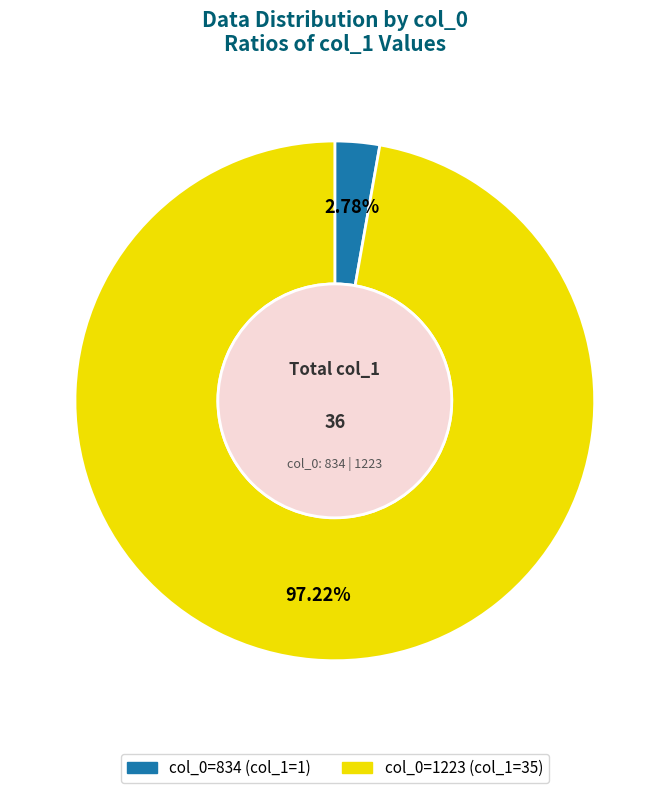

Does any single category account for the majority?

Yes